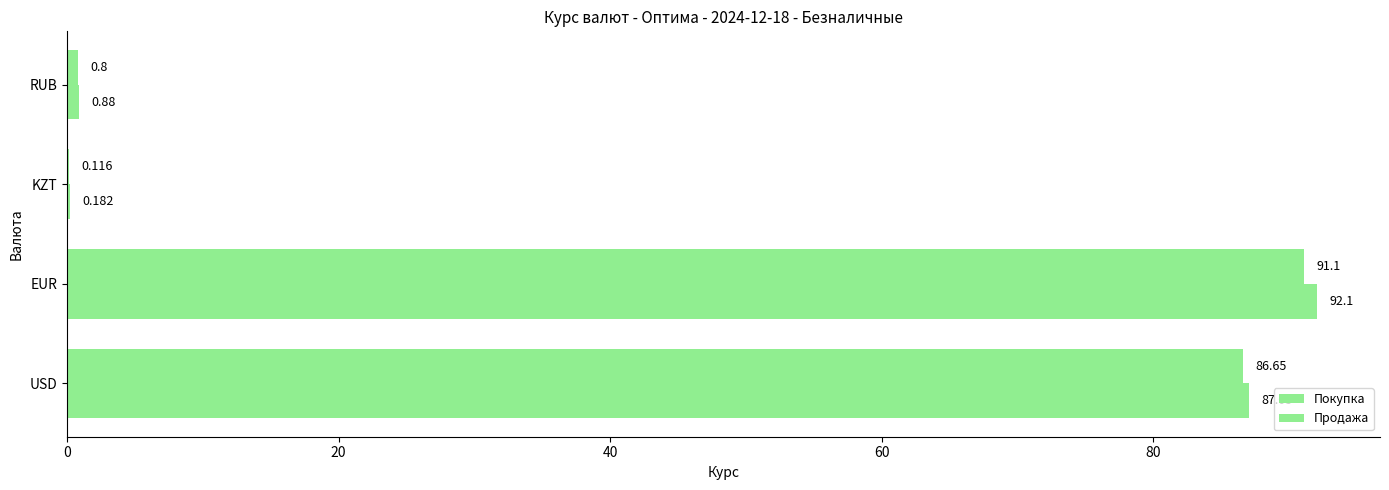

Rank the series by their average value, from lowest to highest.

Покупка, Продажа